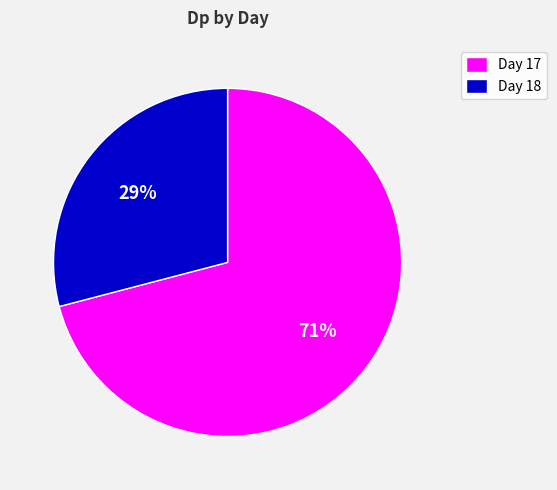

The Day 18 slice represents 15% of the pie. True or false?

False